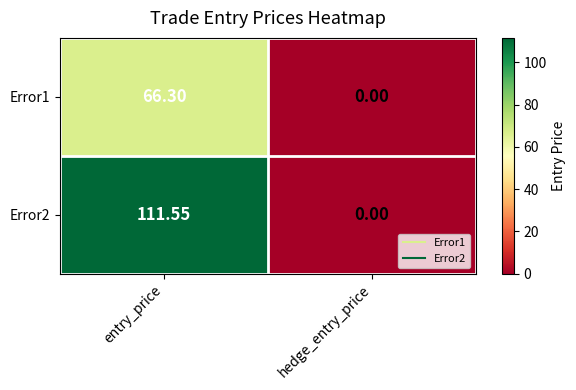

Where does the Error1 series first go above 66?

entry_price